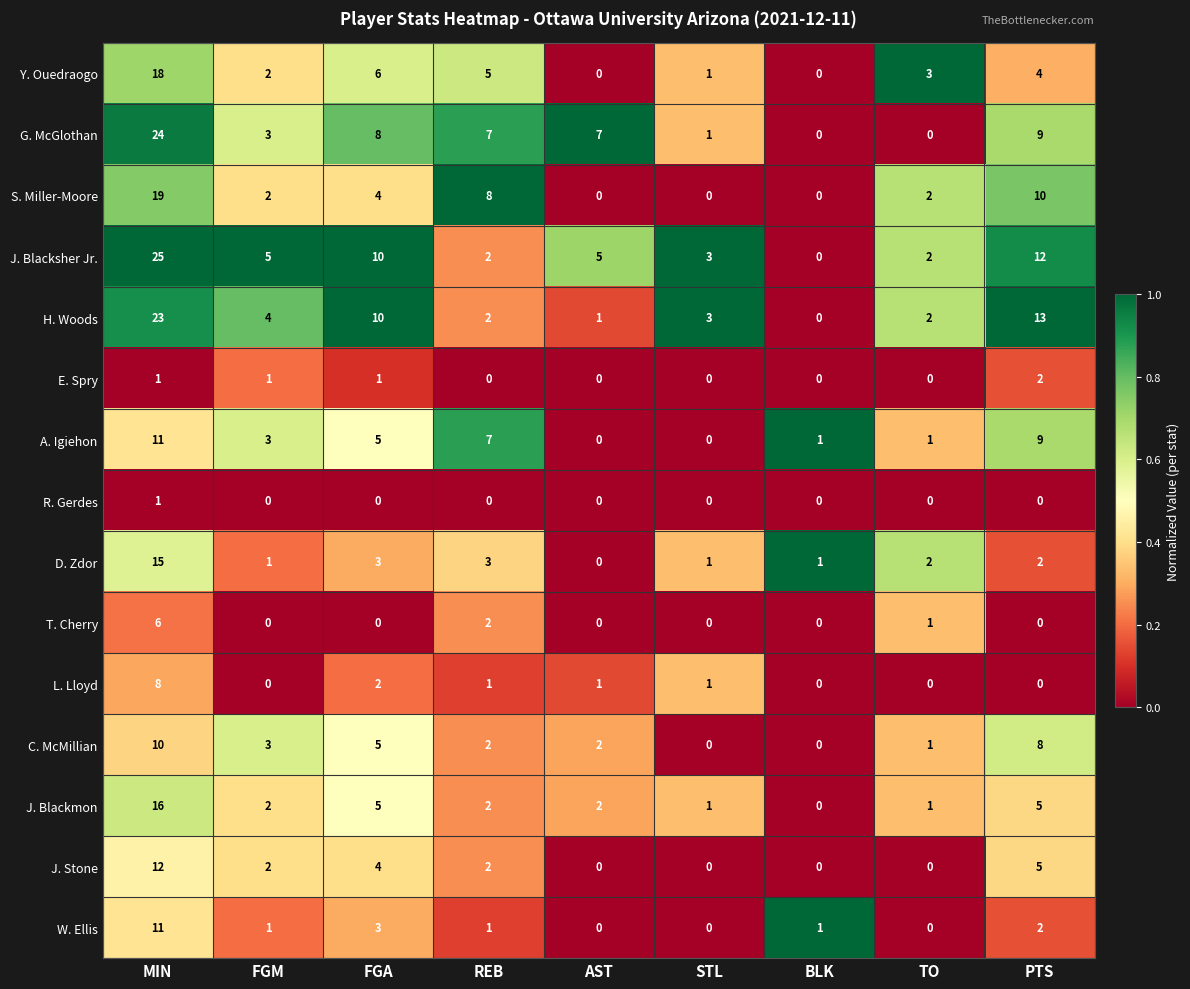

What is the maximum value for G. McGlothan?

24